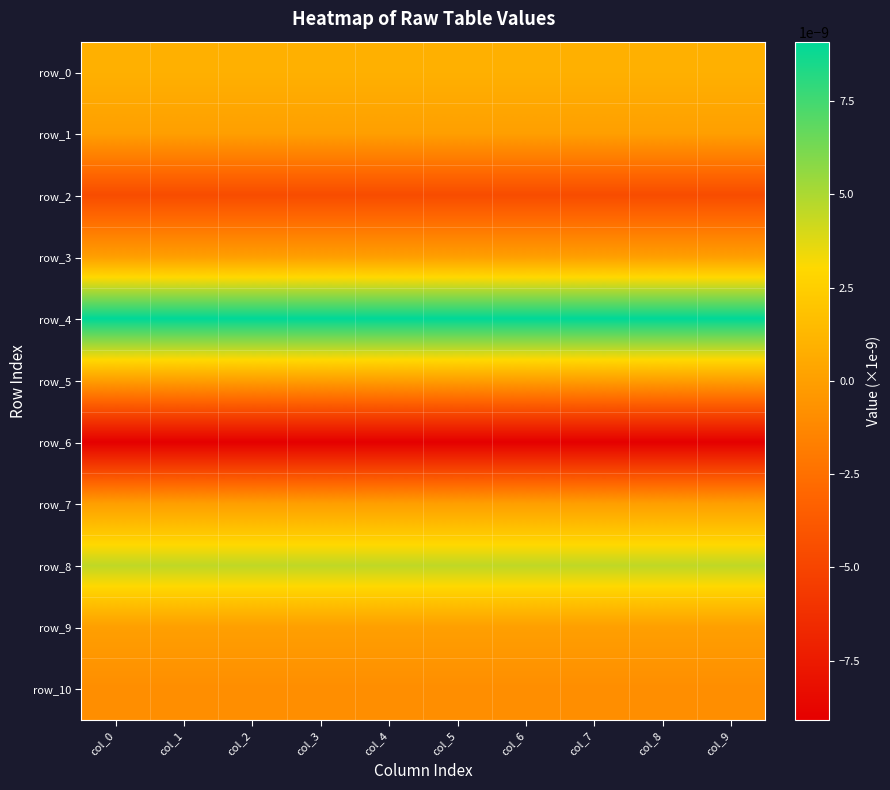

Which category has the highest value in the row_6 series?

col_9